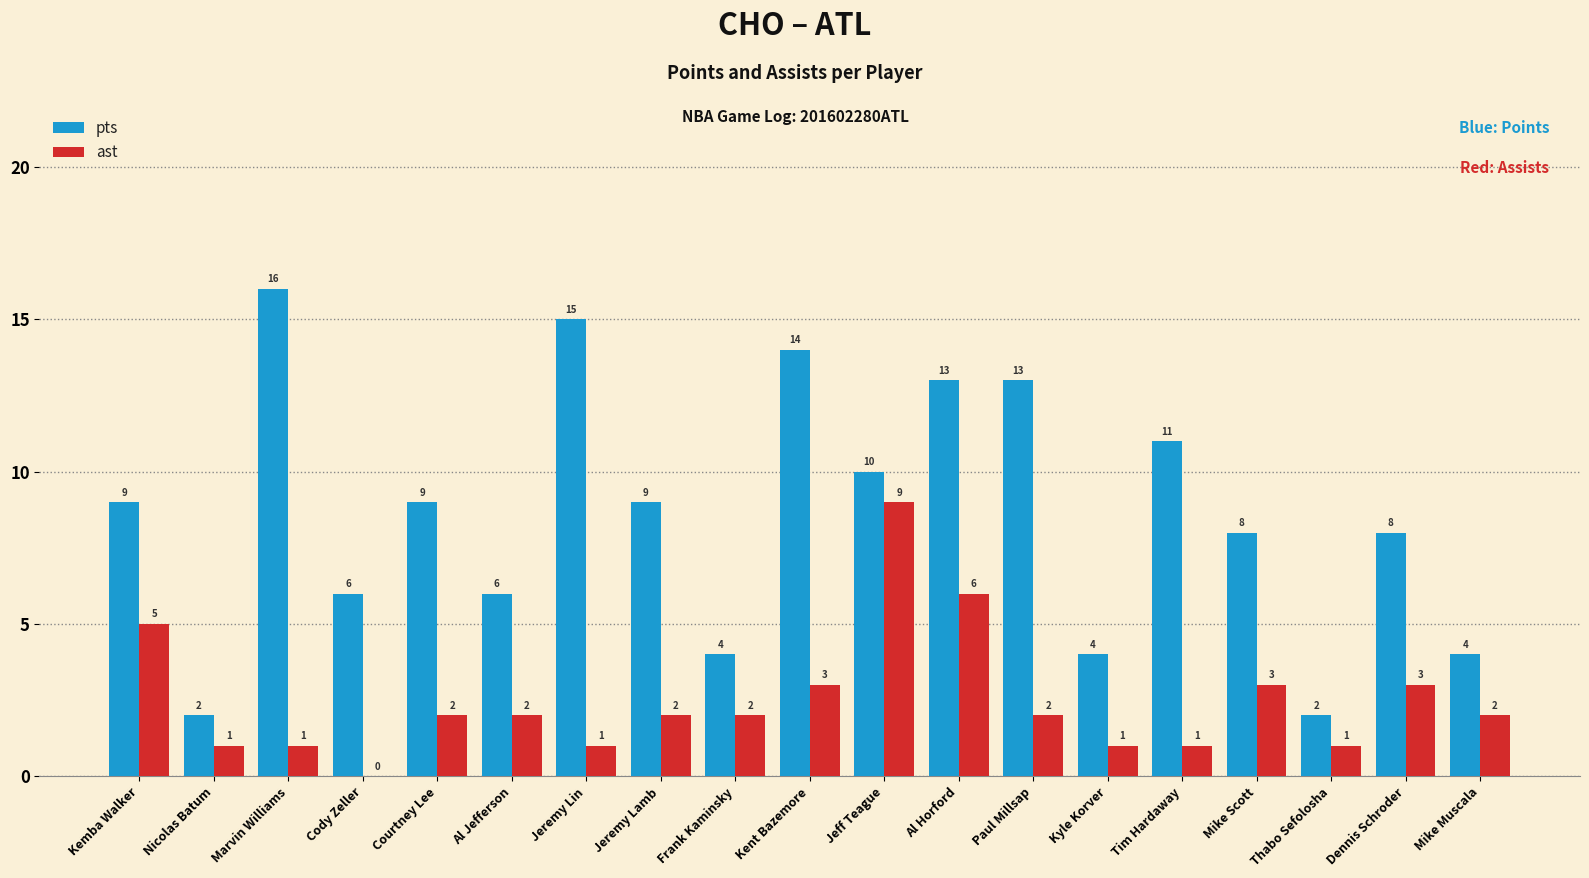

What is the sum of all pts values?

163